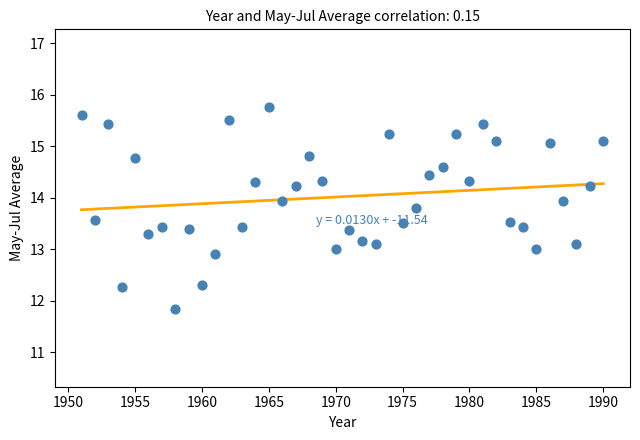

What is the range of Y values (max minus min)?

3.9